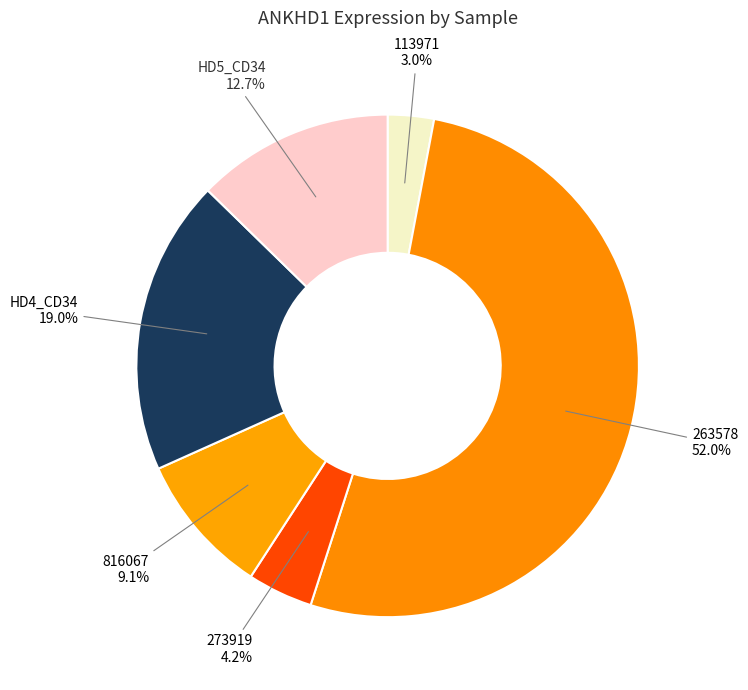

How much of the chart is everything except 113971?

97.0%